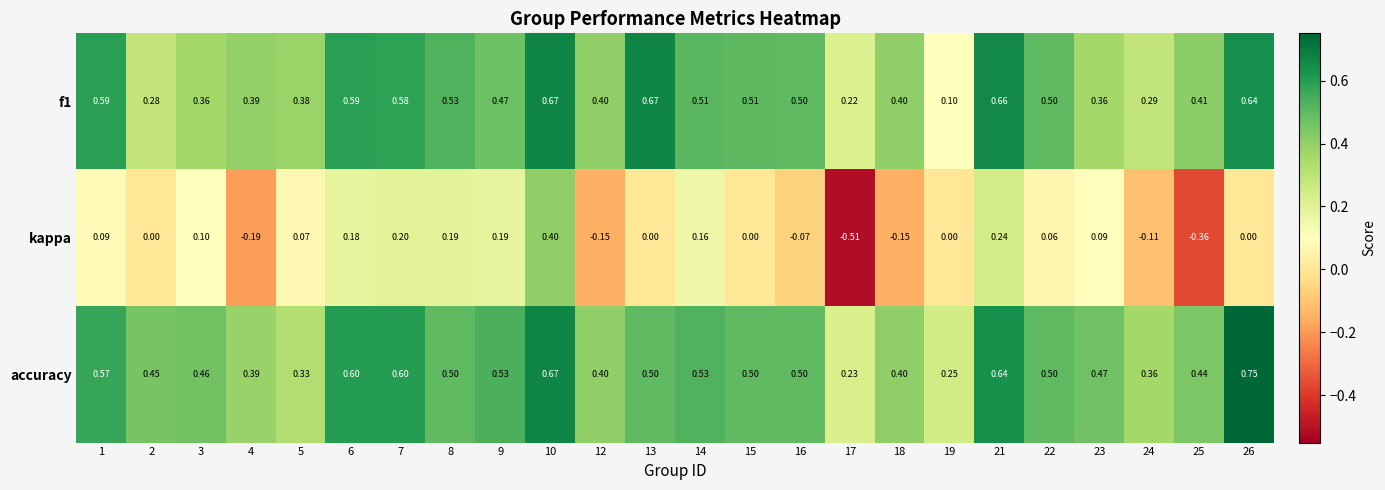

Is the value of accuracy at 22 greater than the value of kappa at 17?

Yes